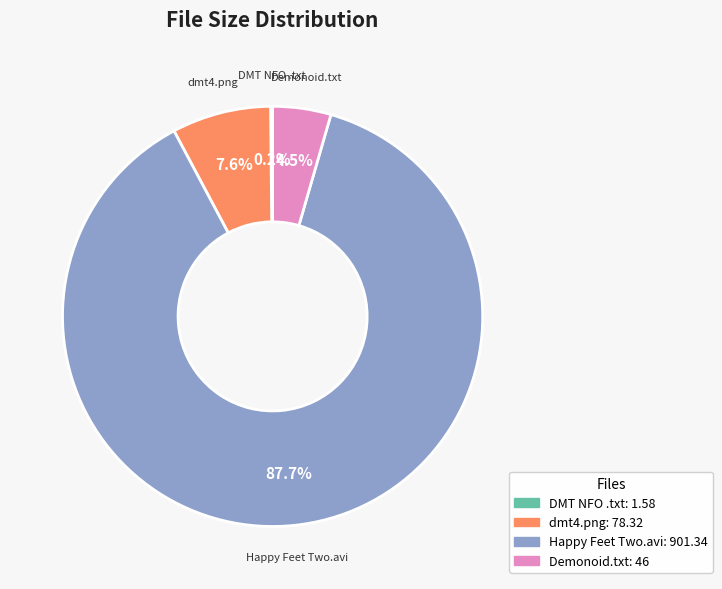

Which category has the biggest portion of the pie?

Happy Feet Two.avi